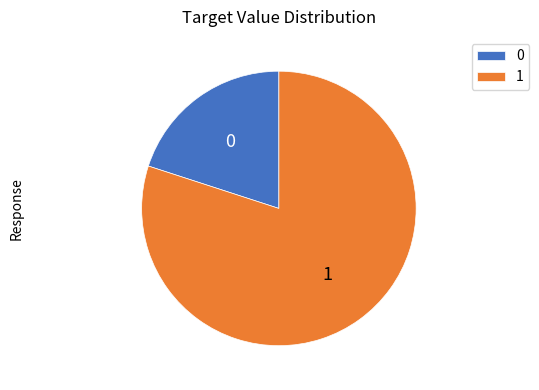

What is the ratio of the value at 1 to the value at 0?

4.0